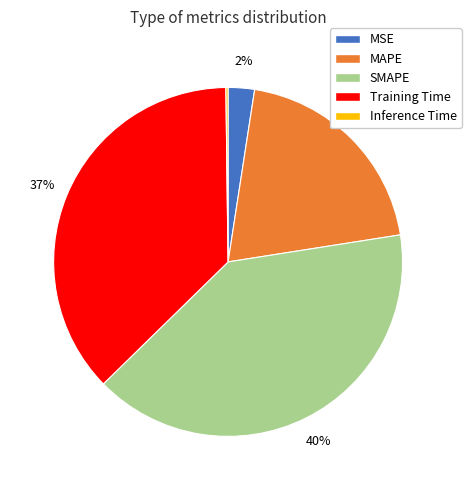

To the nearest percent, what is the average slice percentage?

20%